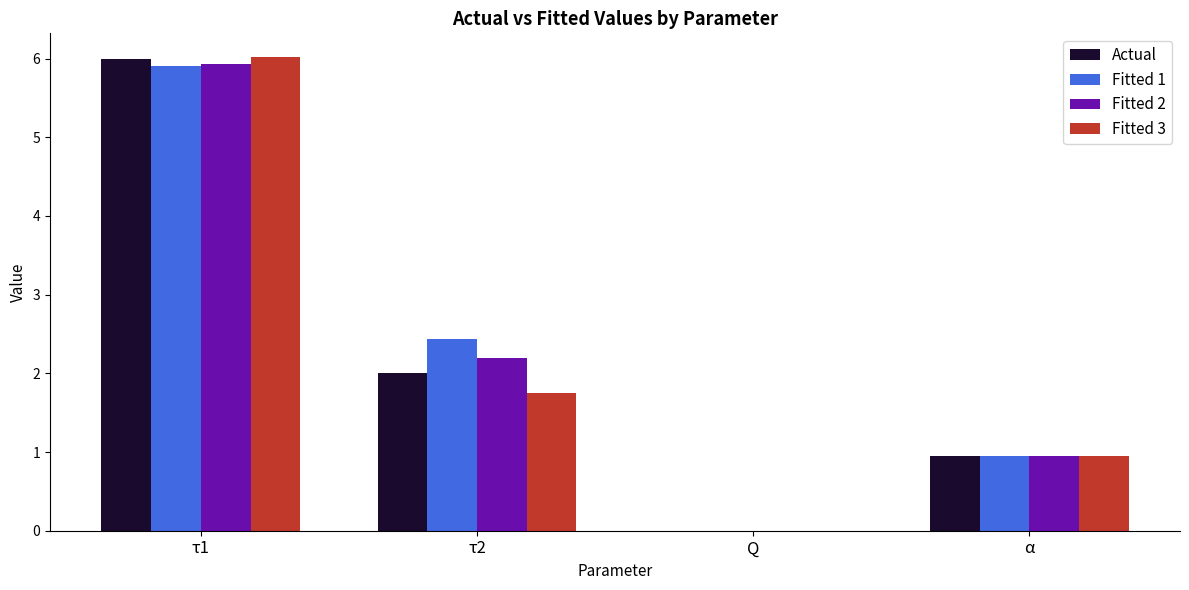

Are the bars grouped side by side (vs. stacked)?

Yes